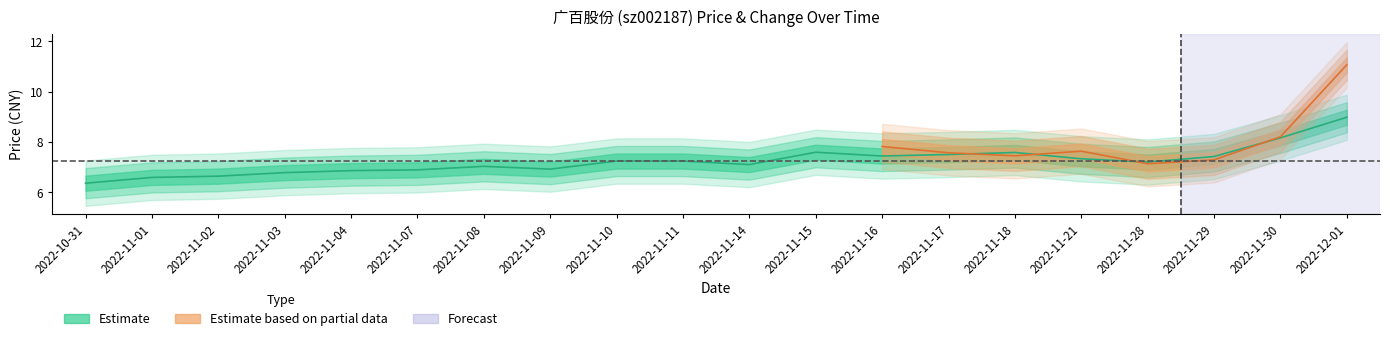

Where does the data first go above 7?

2022-11-08